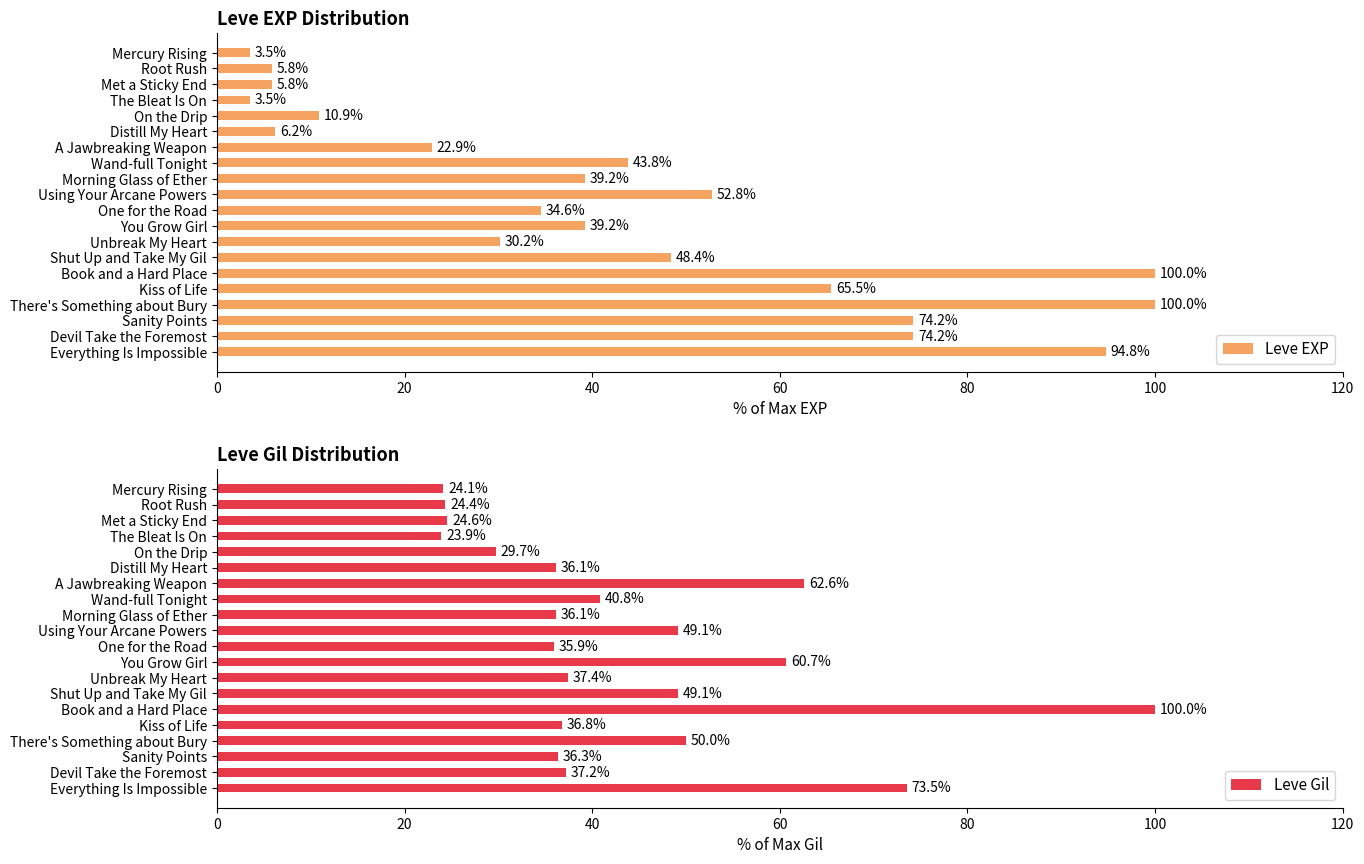

What is the difference between the maximum and second lowest values in the Leve EXP series?

96.5